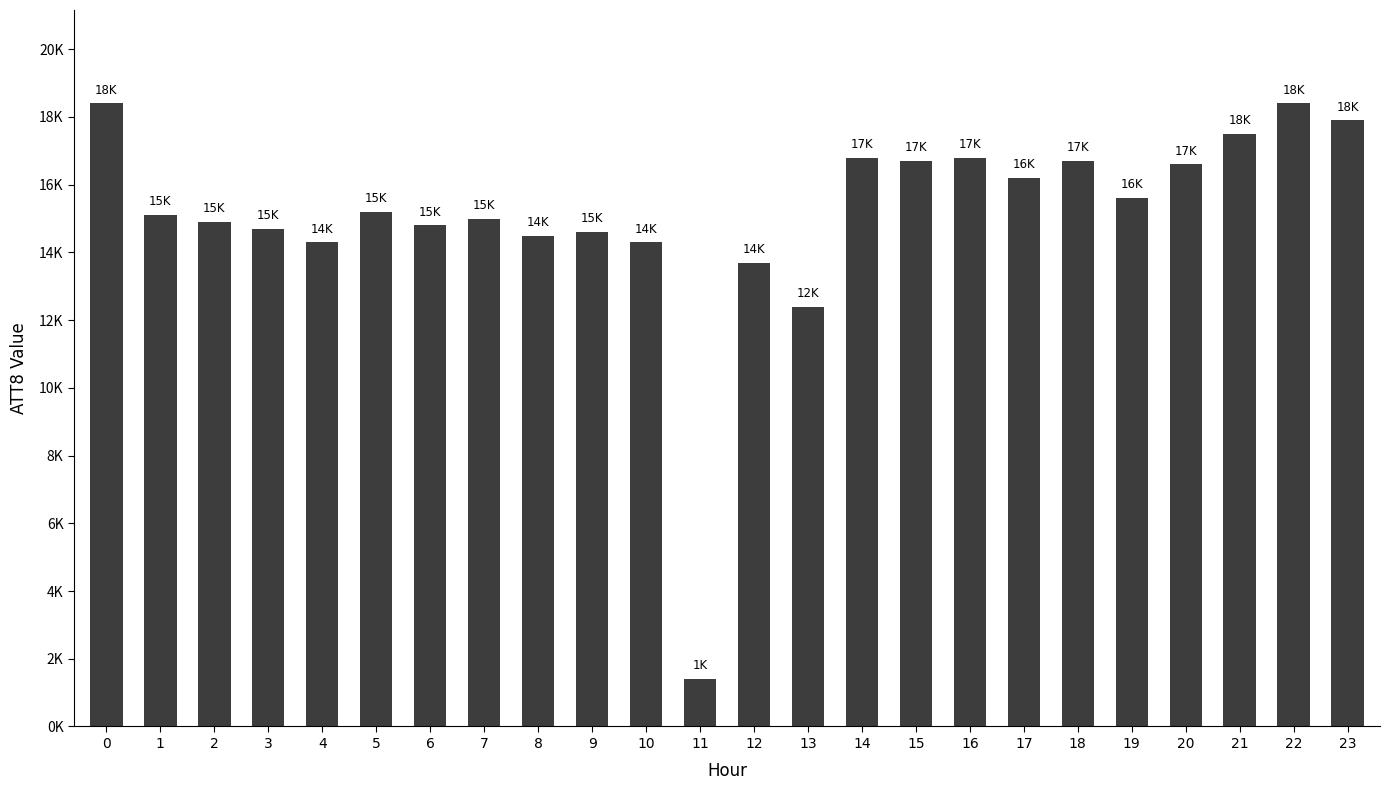

List the labels in order of value, largest first.

0, 22, 23, 21, 14, 16, 15, 18, 20, 17, 19, 5, 1, 7, 2, 6, 3, 9, 8, 4, 10, 12, 13, 11